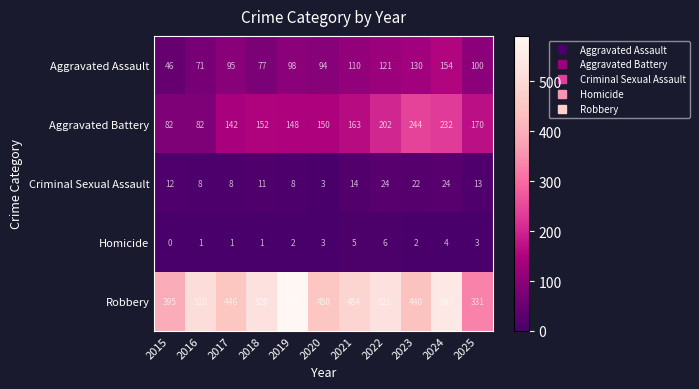

Where is Criminal Sexual Assault nearest to the value 13?

2025